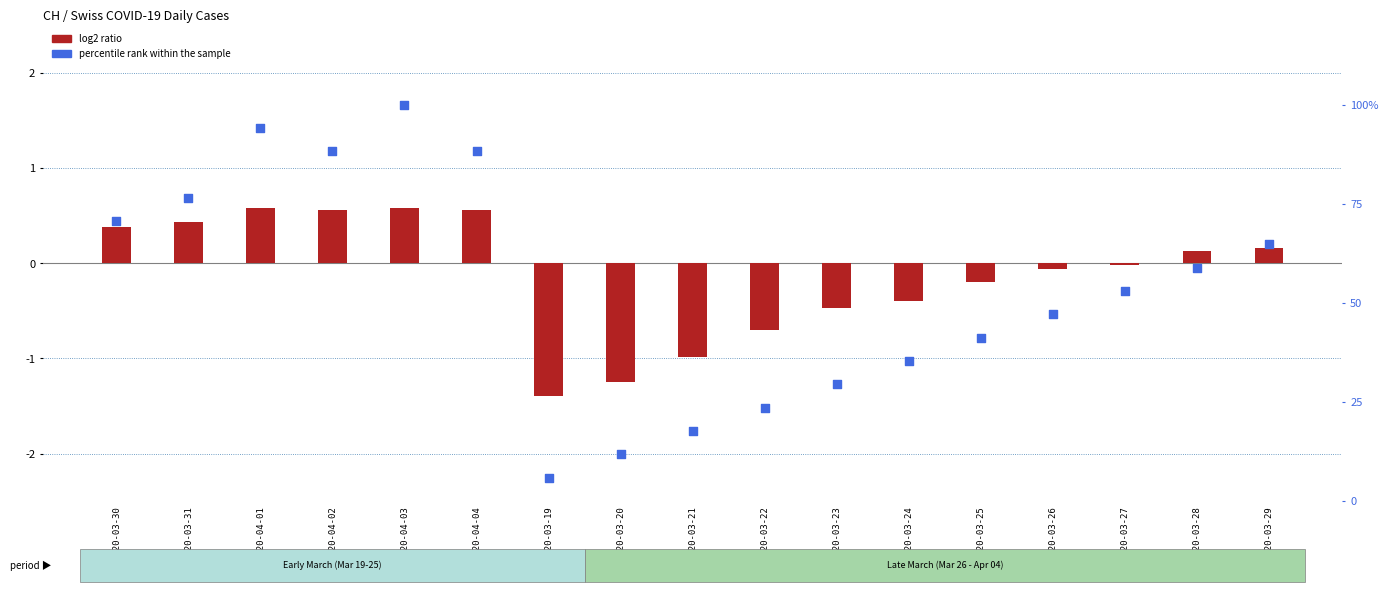

What is the total value across all series at 2020-03-19?

4.5